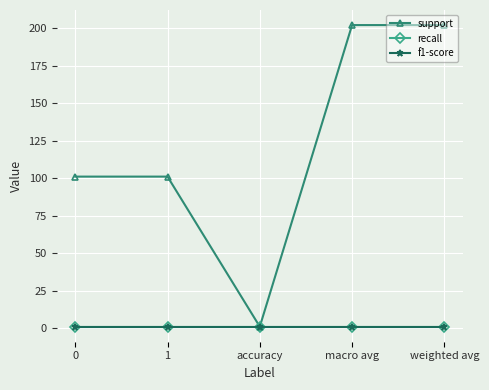

What is the label of the 2nd point from the right?

macro avg